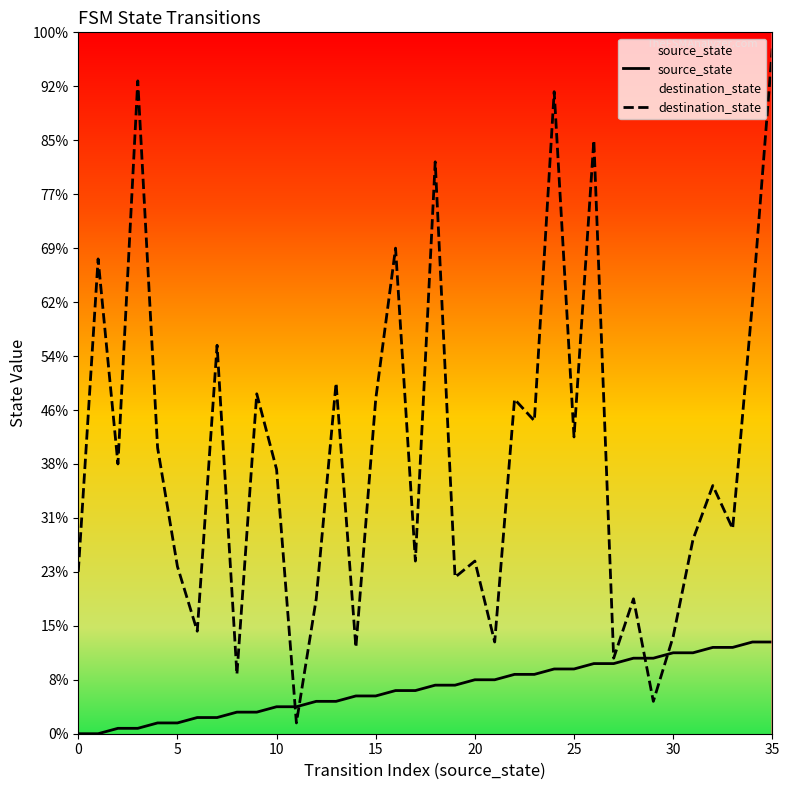

Which series changed the most between 8 and 11?

destination_state